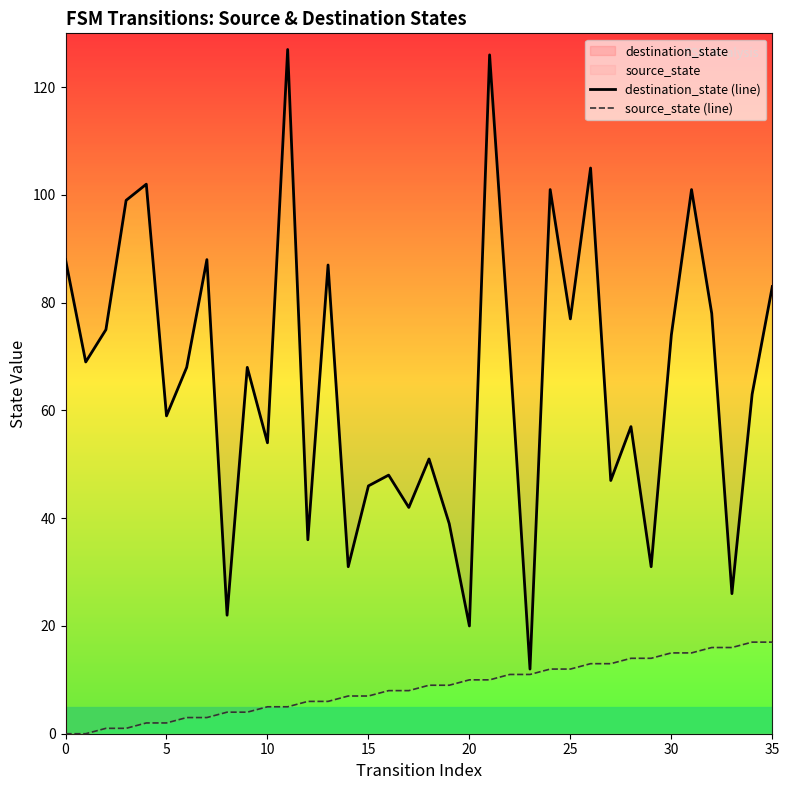

Is this an area chart (filled region under the line)?

No